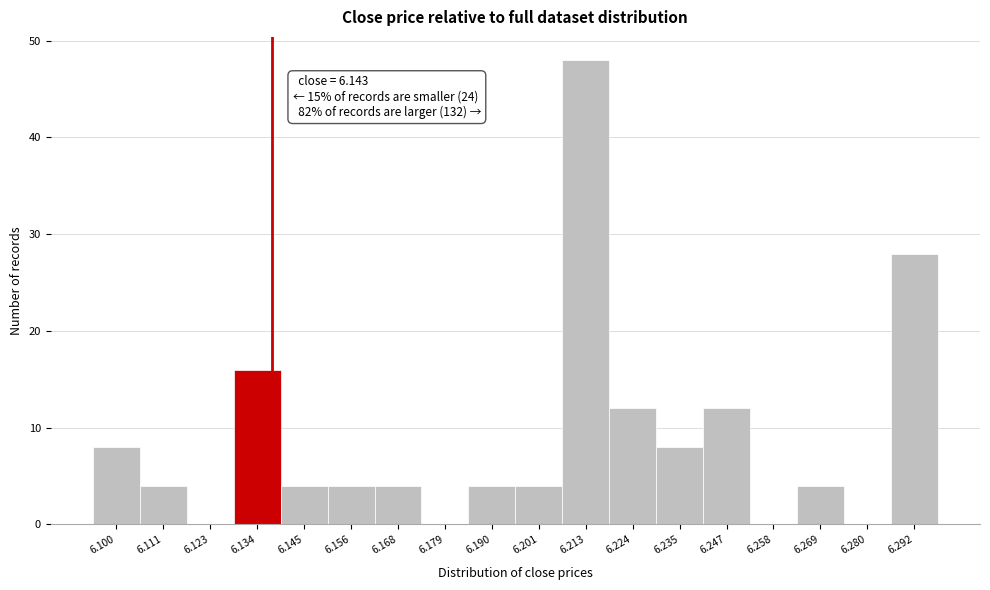

Reading left to right, what are all the values shown in this chart?

6.100=8	6.111=4	6.123=0	6.134=16	6.145=4	6.156=4	6.168=4	6.179=0	6.190=4	6.201=4	6.213=48	6.224=12	6.235=8	6.247=12	6.258=0	6.269=4	6.280=0	6.292=28